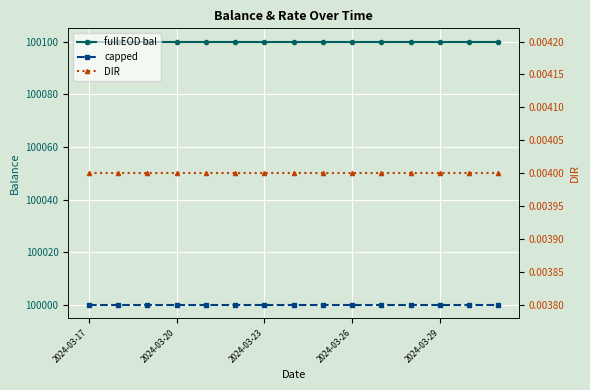

At which category is the sum across all series the highest?

2024-03-17